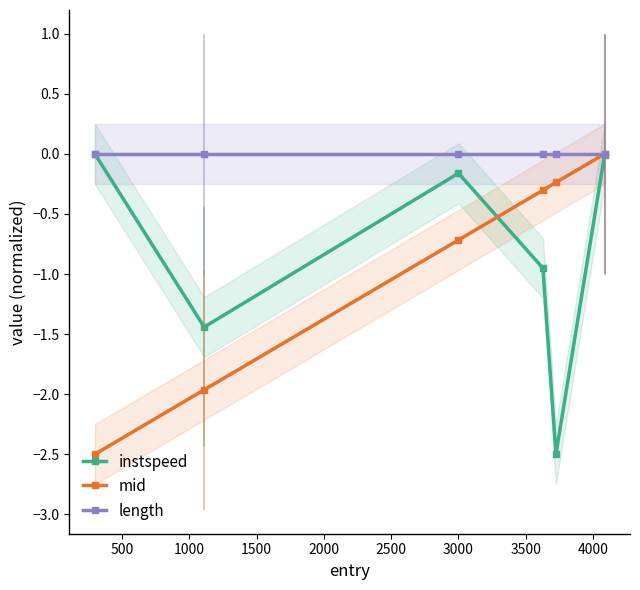

In instspeed, how many points are higher than both neighbors (excluding endpoints)?

1